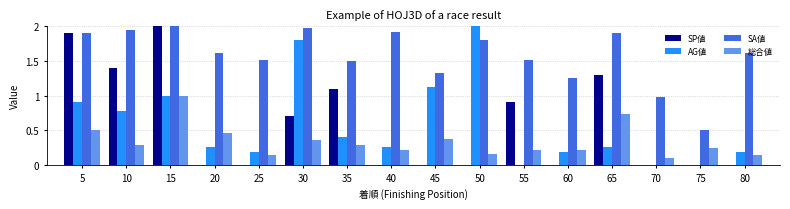

The value of SA値 at 10 is 1.9. True or false?

True